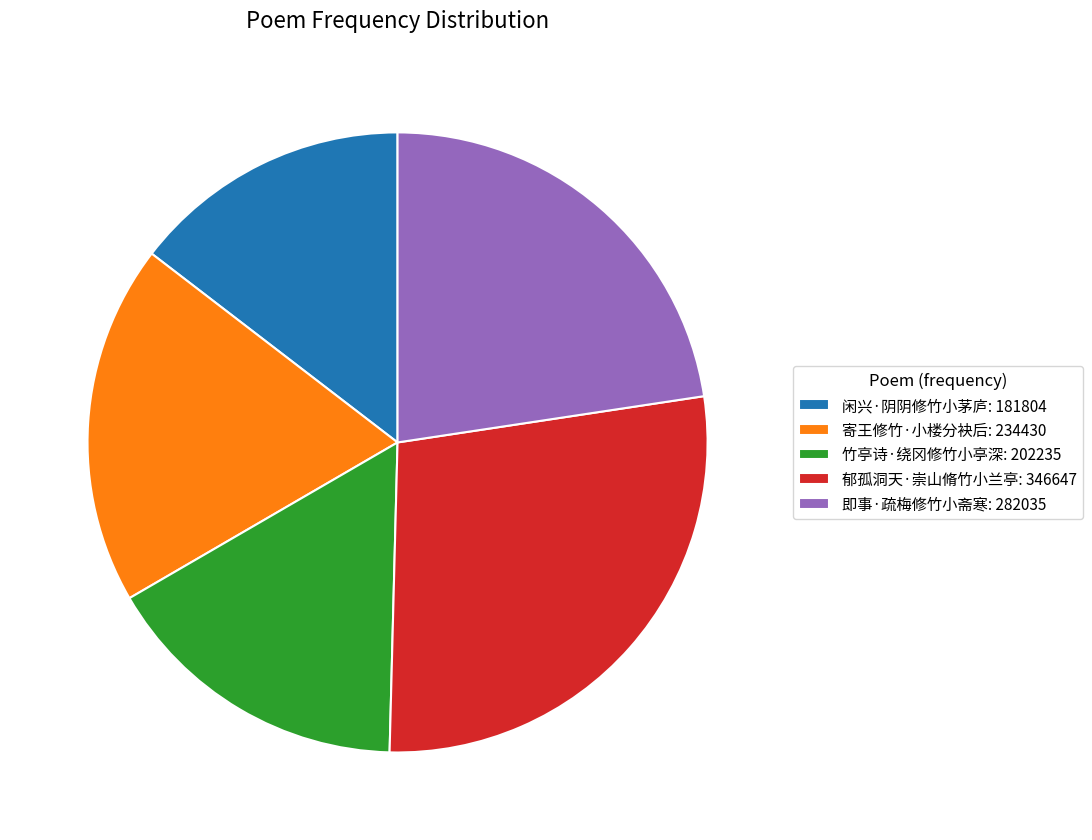

True or false: 郁孤洞天·崇山脩竹小兰亭 accounts for 33% of the total.

False